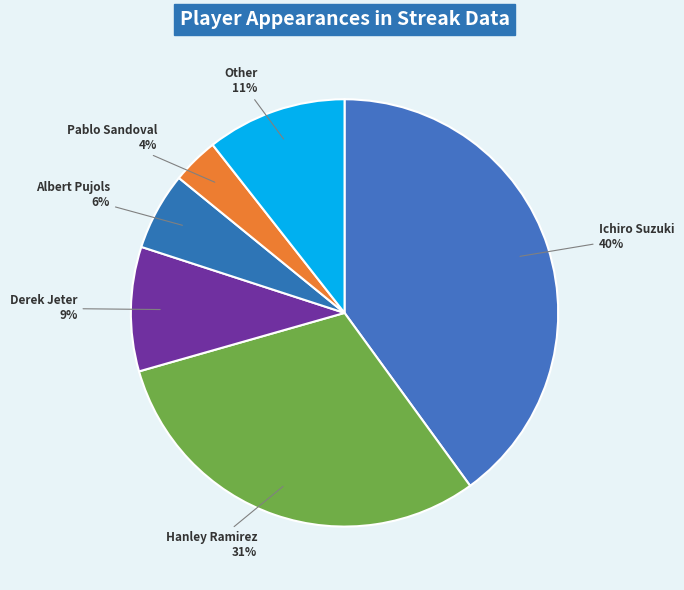

Count the number of slices in the pie.

6